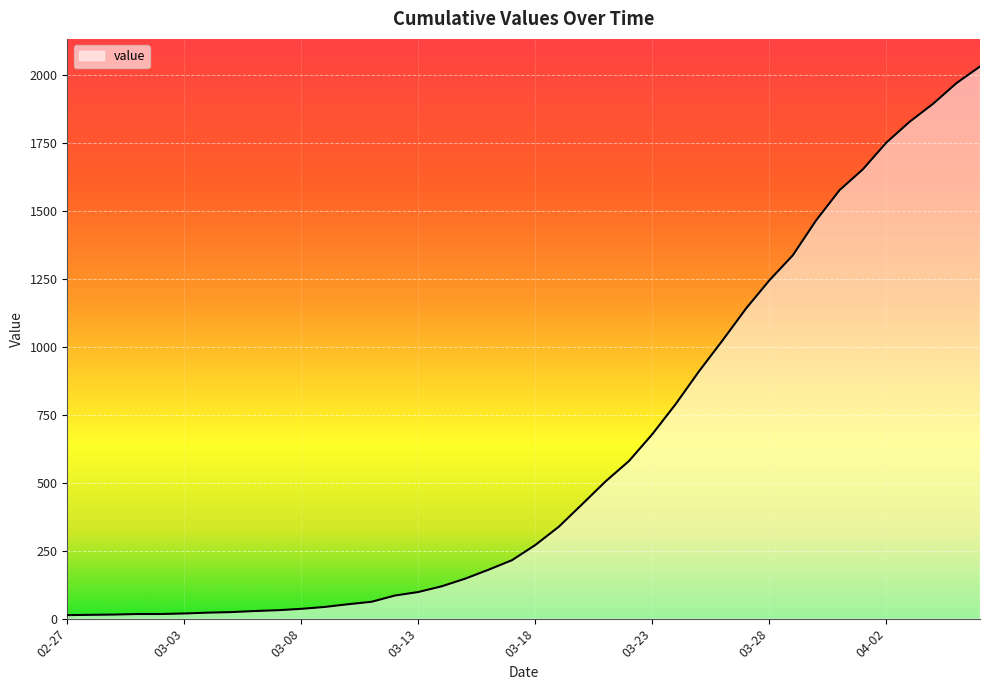

What is the difference between the maximum and minimum values?

2019